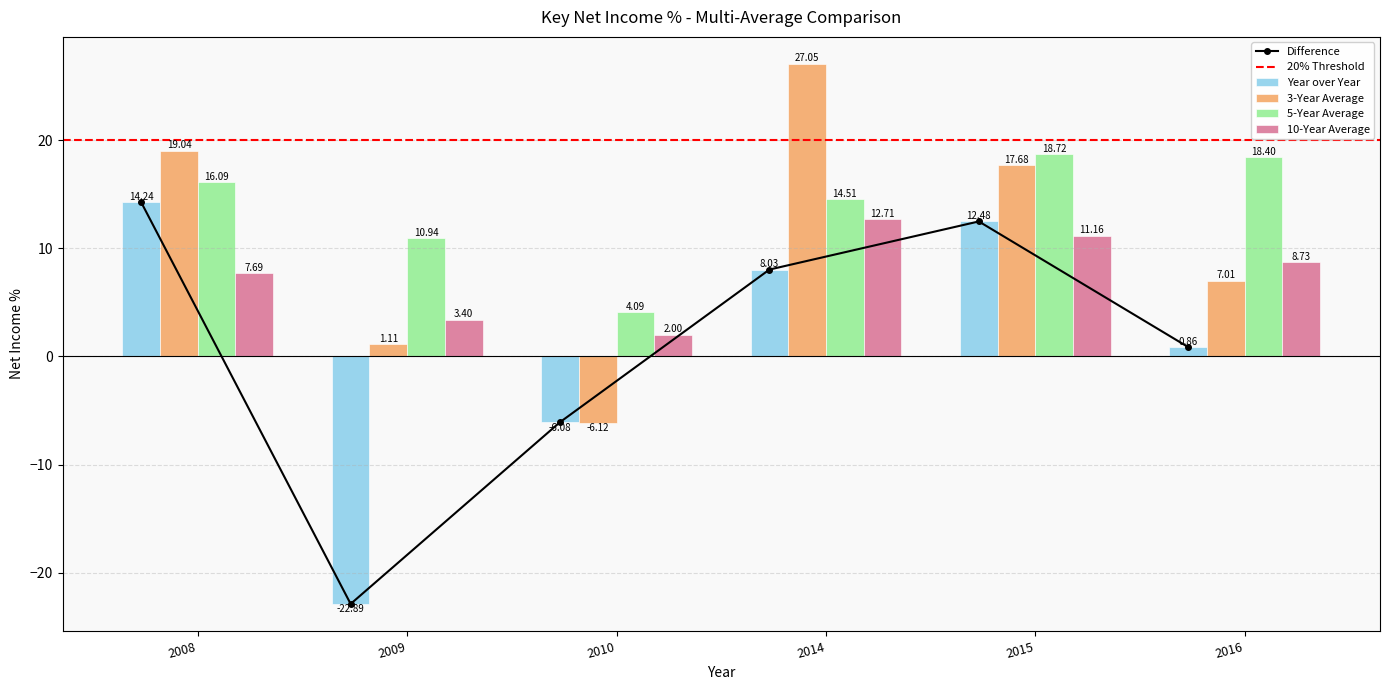

List the labels in order of 3-Year Average value, largest first.

2014, 2008, 2015, 2016, 2009, 2010